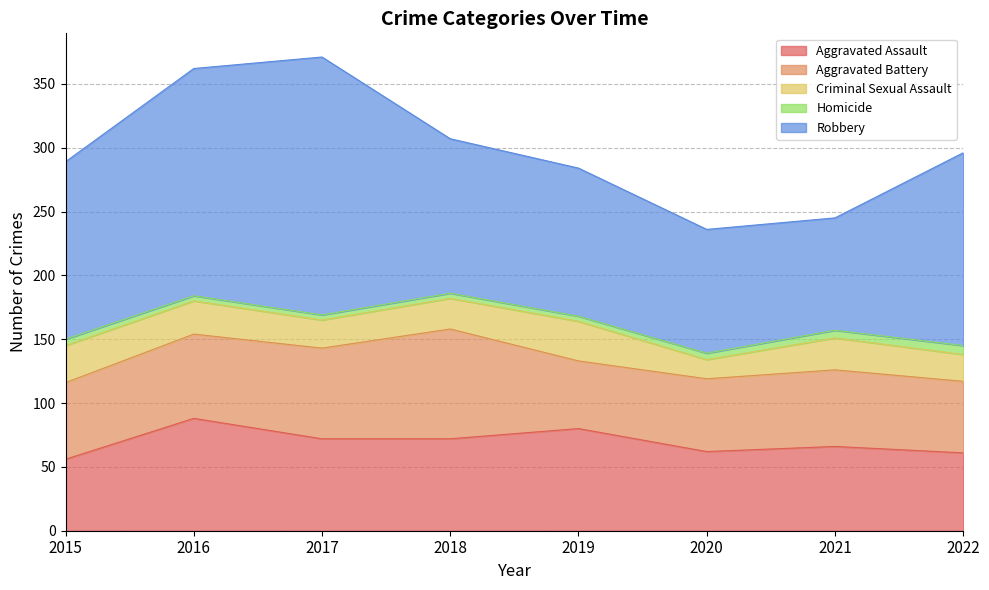

What is the value of the Homicide point at the 6th from the left?

5